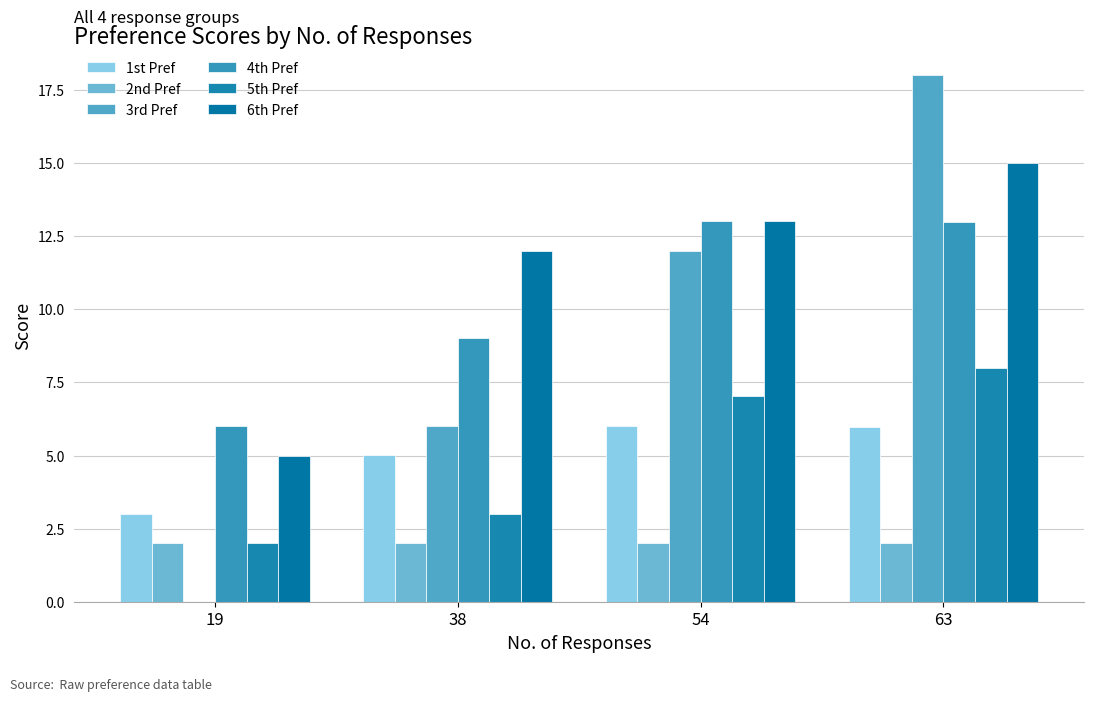

Reading right to left, what are all the values shown in this chart?

1st Pref: 6.0	6.0	5.0	3.0
2nd Pref: 2.0	2.0	2.0	2.0
3rd Pref: 18.0	12.0	6.0	0.0
4th Pref: 13.0	13.0	9.0	6.0
5th Pref: 8.0	7.0	3.0	2.0
6th Pref: 15.0	13.0	12.0	5.0